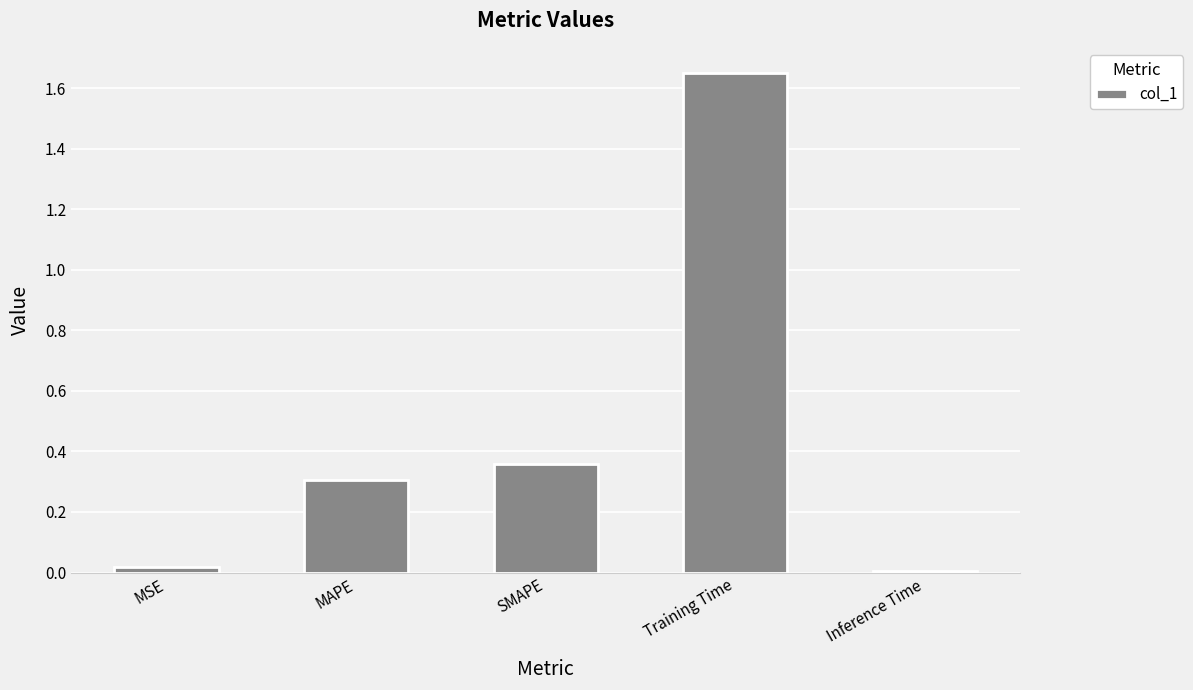

Is it true that the value at MSE is 0.0?

True